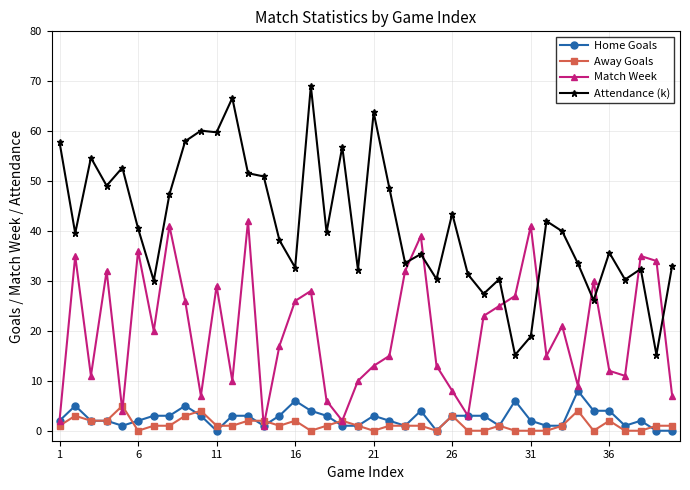

Which series has the largest total across all categories?

Attendance (k)